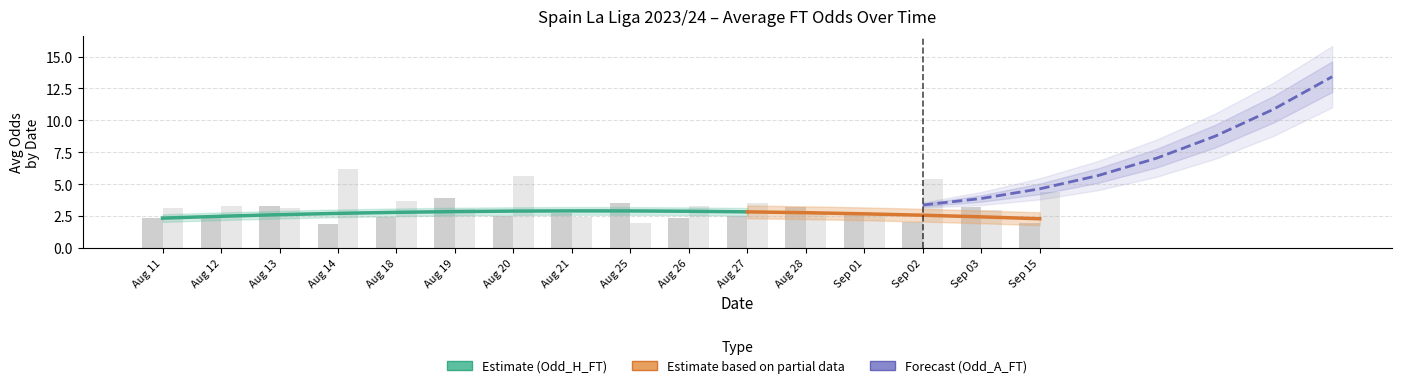

At how many categories does at least one series exceed 12?

1